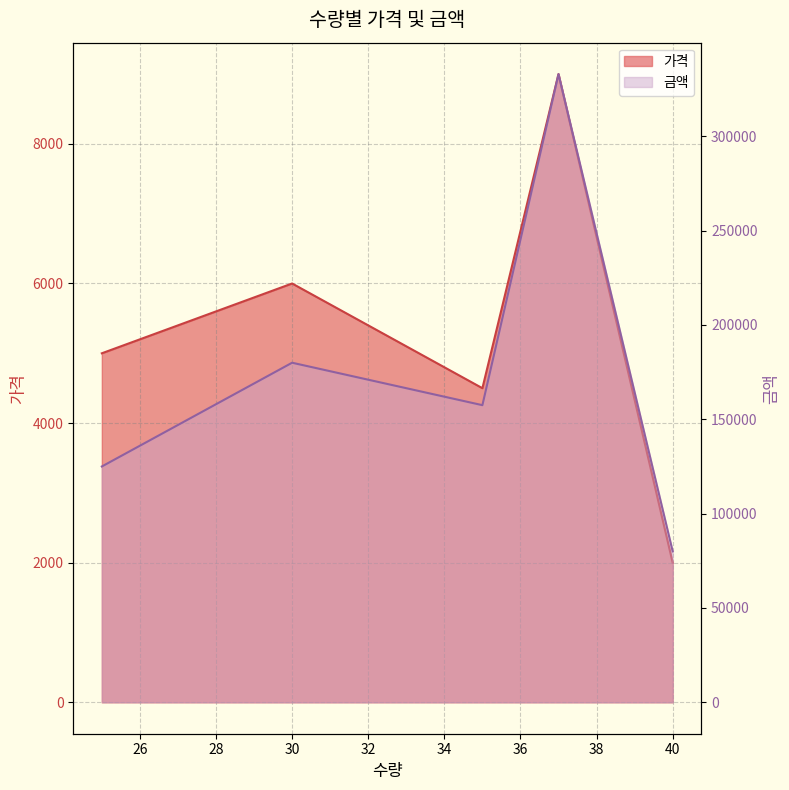

At which category is the sum across all series the highest?

37